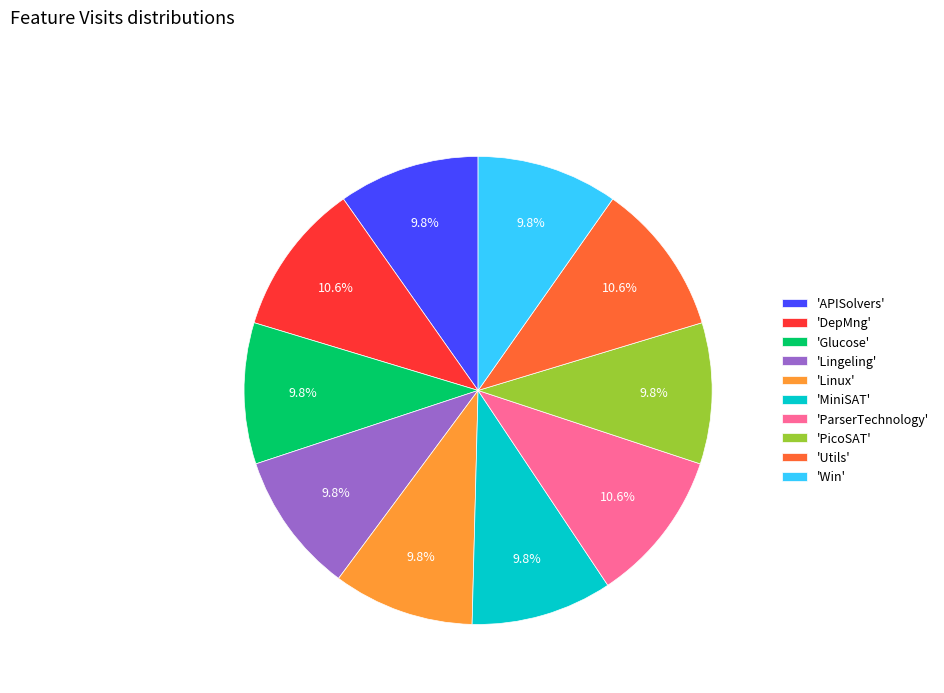

Is there a majority slice in this chart?

No